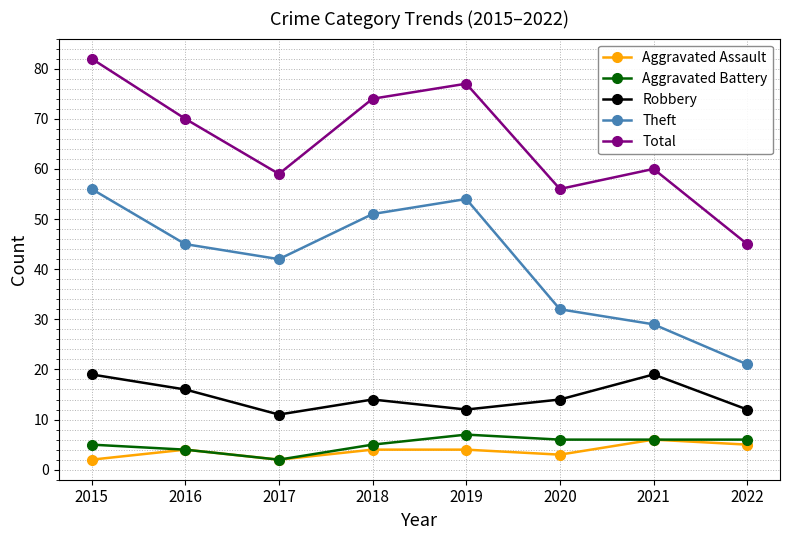

Reading right to left, list all the values displayed in this chart.

Aggravated Assault: 2022=5	2021=6	2020=3	2019=4	2018=4	2017=2	2016=4	2015=2
Aggravated Battery: 2022=6	2021=6	2020=6	2019=7	2018=5	2017=2	2016=4	2015=5
Robbery: 2022=12	2021=19	2020=14	2019=12	2018=14	2017=11	2016=16	2015=19
Theft: 2022=21	2021=29	2020=32	2019=54	2018=51	2017=42	2016=45	2015=56
Total: 2022=45	2021=60	2020=56	2019=77	2018=74	2017=59	2016=70	2015=82